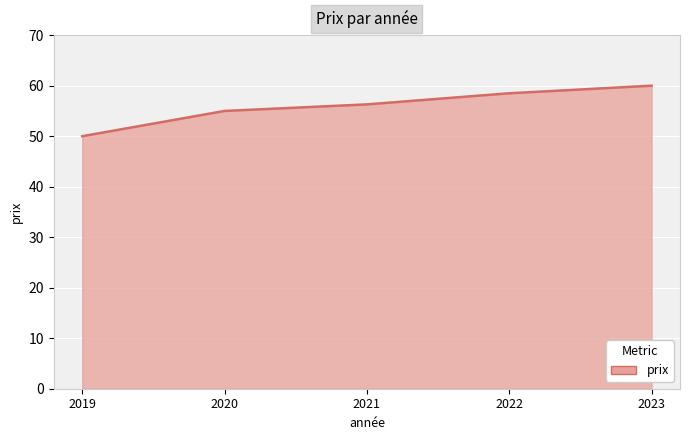

Reading left to right, transcribe all the data shown in this chart.

2019=50.0	2020=55.0	2021=56.3	2022=58.5	2023=60.0